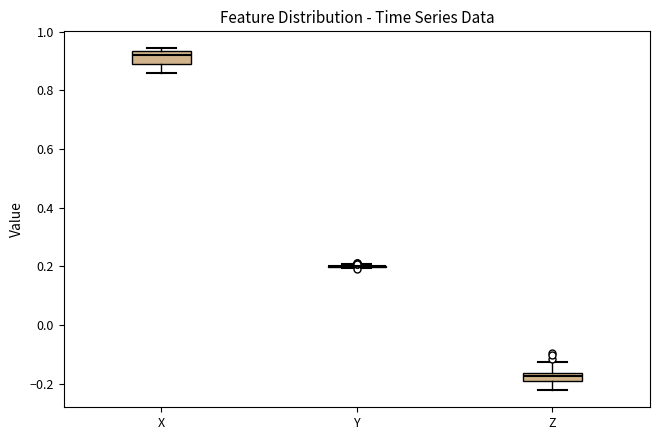

Where does the upper whisker of the box for Z end on the y-axis? The values are not printed on the chart, so give them approximately, as read against the axis.

-0.12